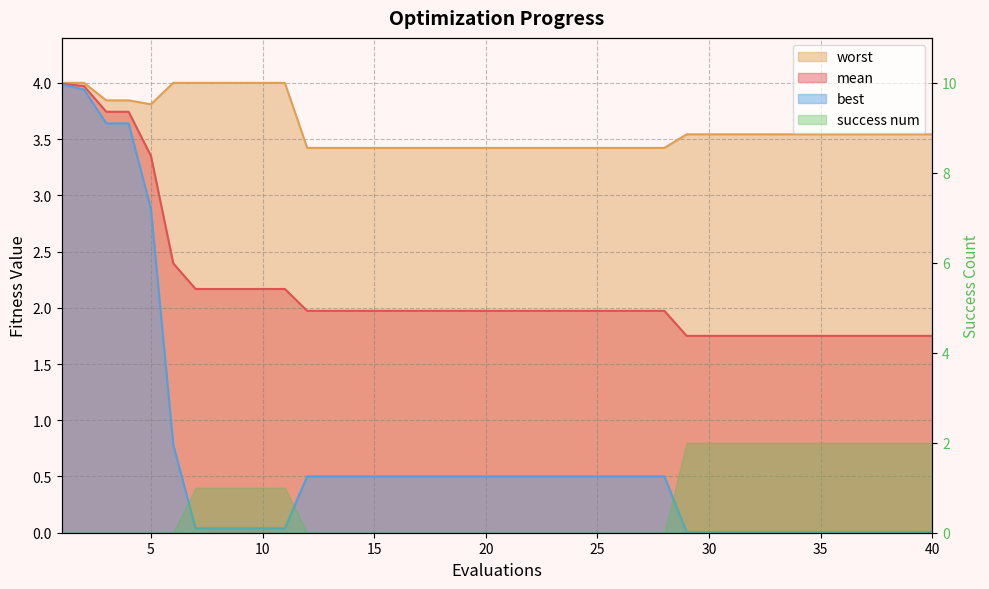

What is the difference between the maximum and second lowest values in the worst series?

0.6